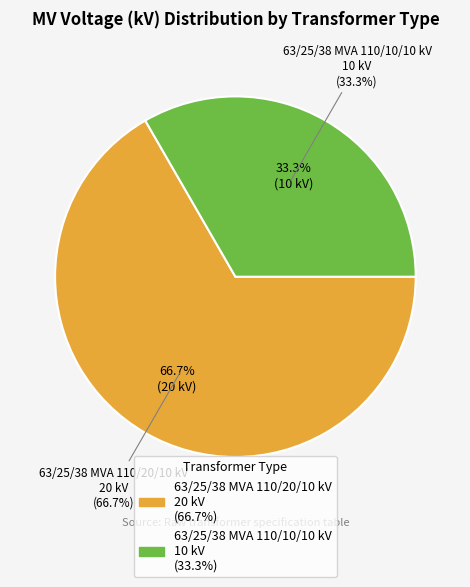

How many slices are in this pie chart?

2